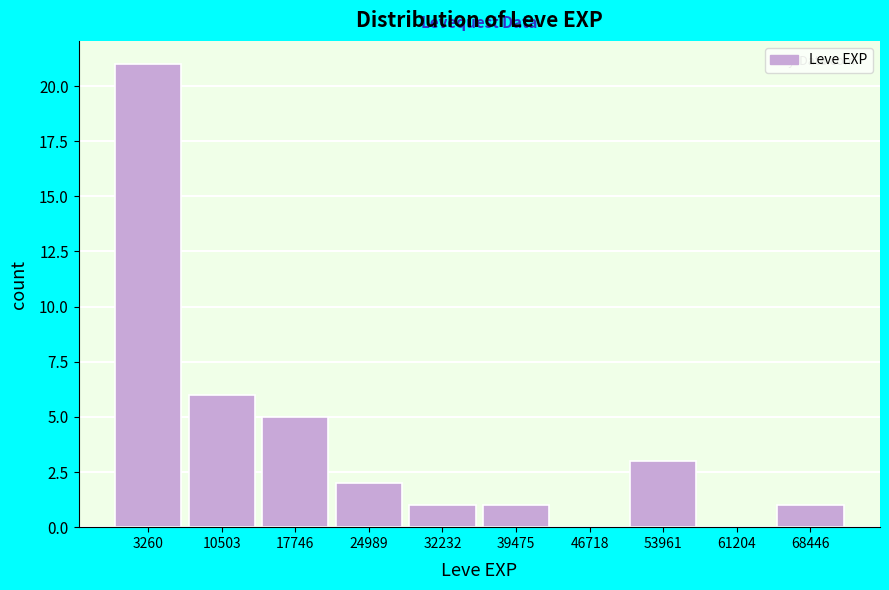

Reading left to right, transcribe this chart: for each bar, give the range it covers on the x-axis and its height. Neither the bar edges nor the heights are printed on the chart, so give them approximately, as read against the axes.

0 to 7000: 21
7000 to 14000: 6
14000 to 22000: 5
22000 to 29000: 2
29000 to 36000: 1
36000 to 43000: 1
43000 to 51000: 0
51000 to 58000: 3
58000 to 65000: 0
65000 to 72000: 1